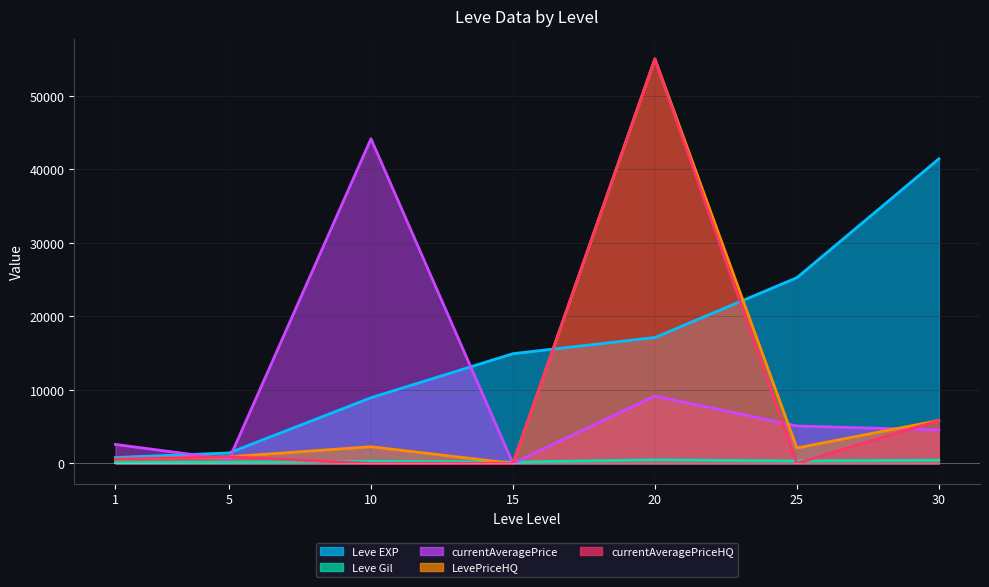

How many values in the currentAveragePrice series are below 4546?

3